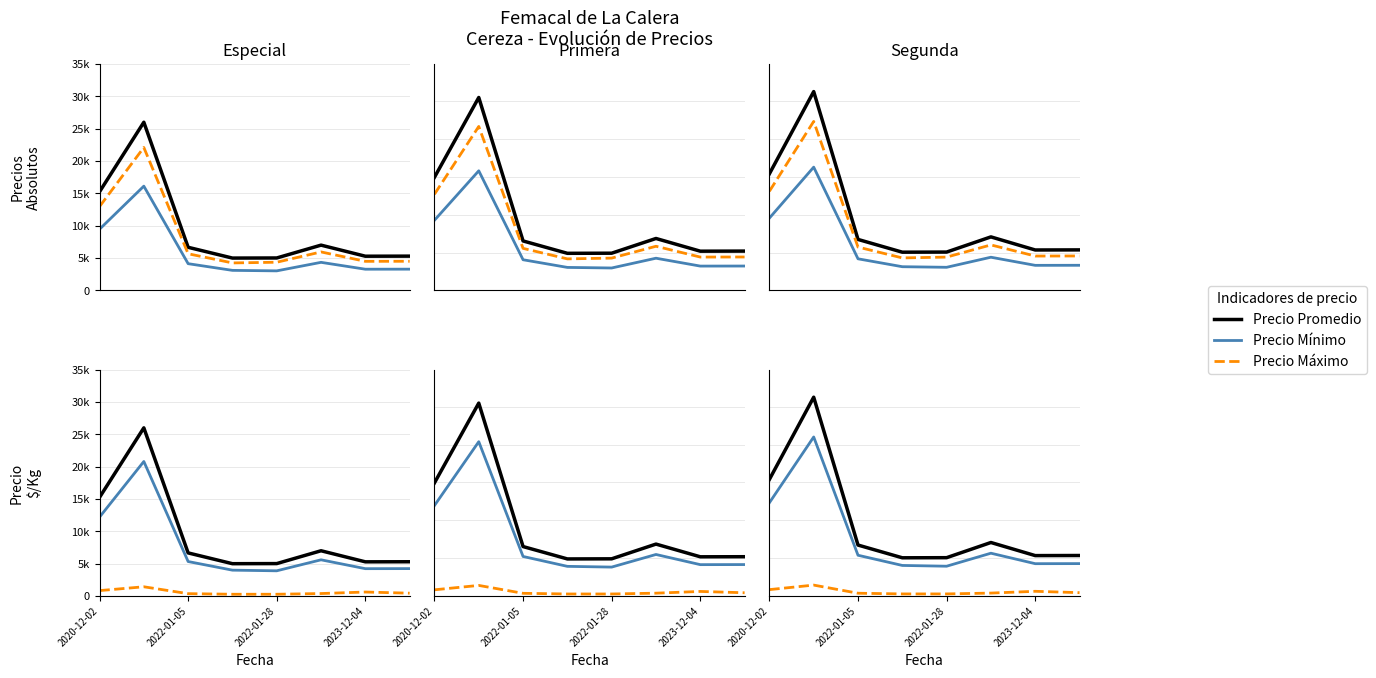

Where does the Precio Mínimo series first go above 5386?

2020-12-02